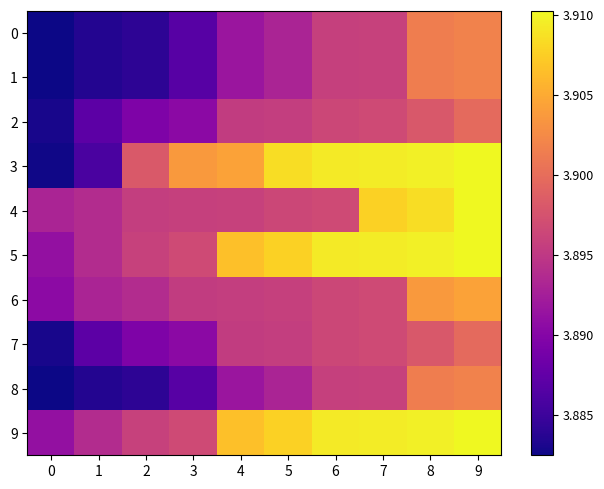

Between 5 and 8, which series saw the biggest shift?

4